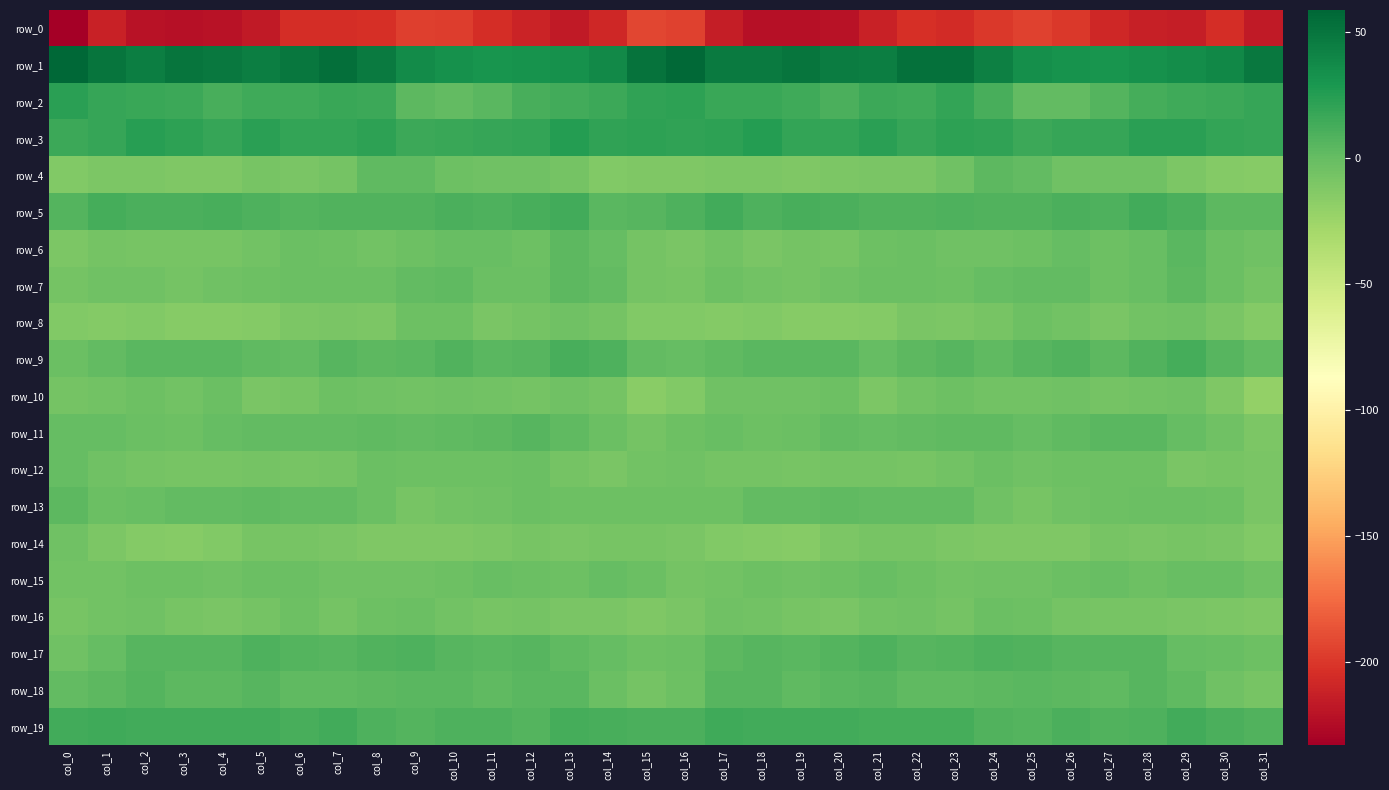

What is the difference between the highest and lowest values at col_1?

262.7